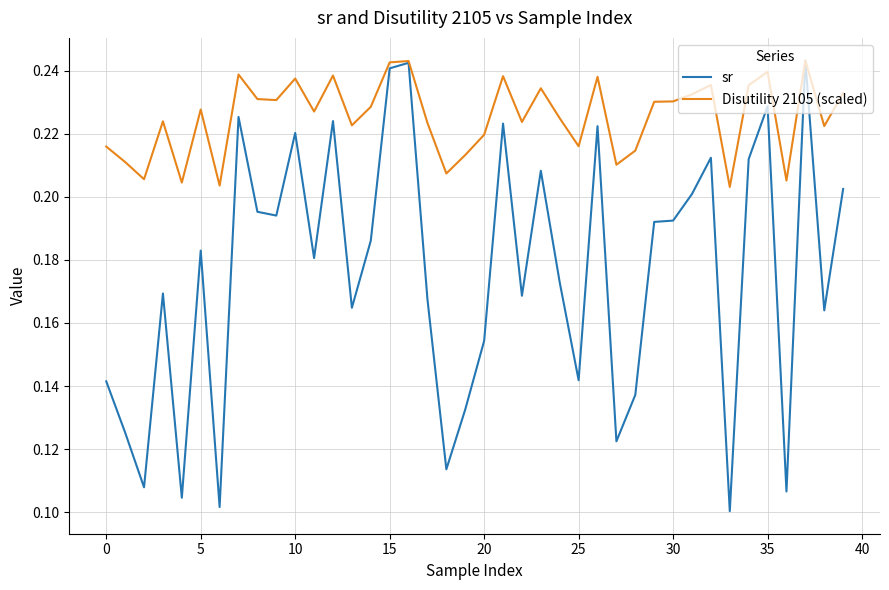

List the series in order of their overall mean, lowest first.

sr, Disutility 2105 (scaled)